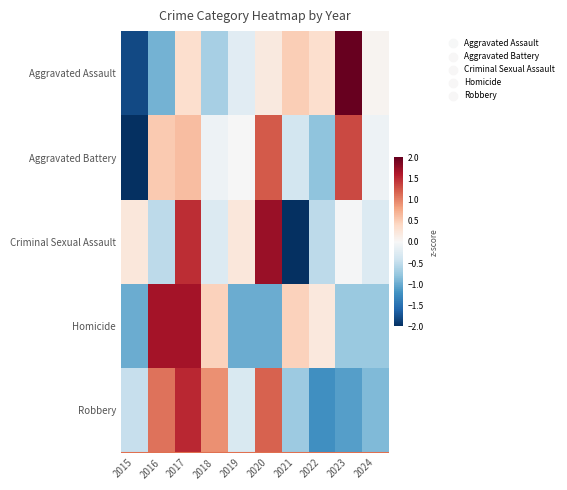

Which series has the largest range (max minus min)?

Aggravated Assault